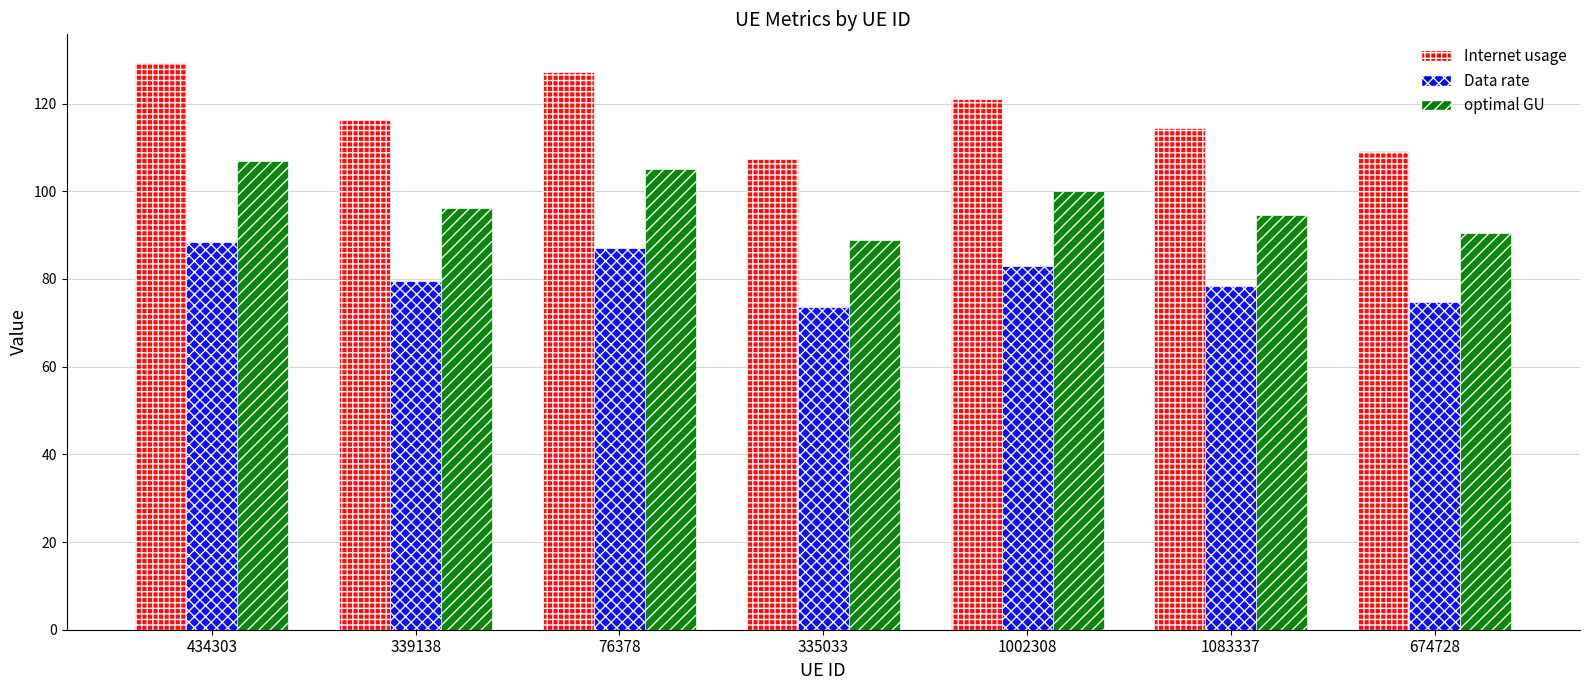

What is the maximum value shown in the chart?

129.3